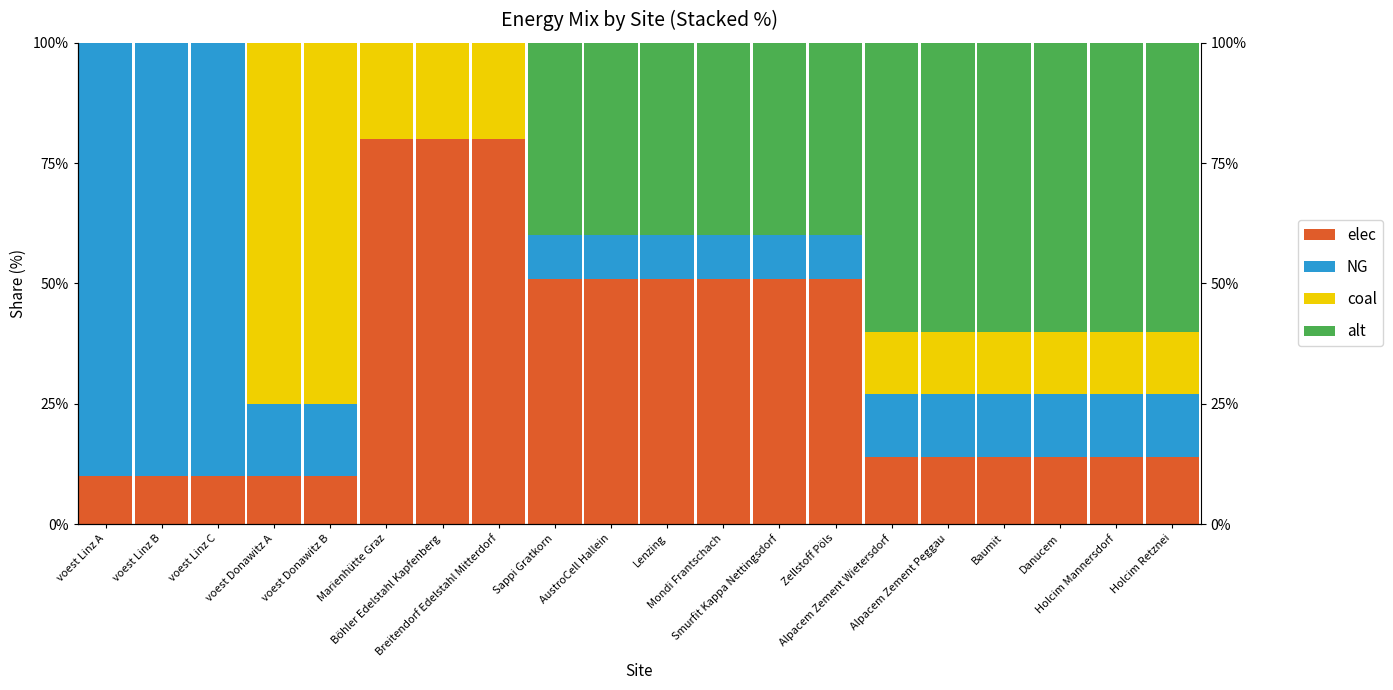

Which series has the largest total across all categories?

elec